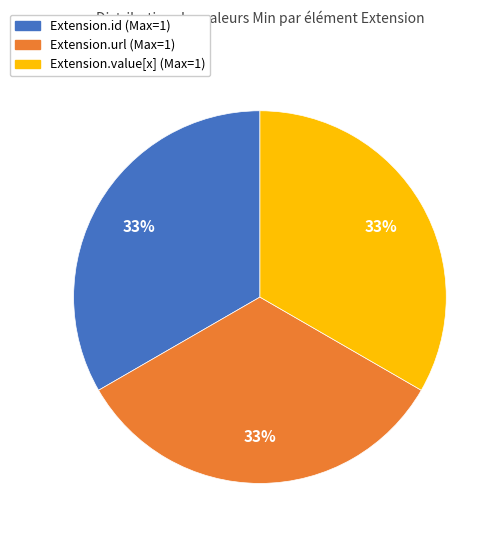

Is there any slice that represents more than half of the pie?

No